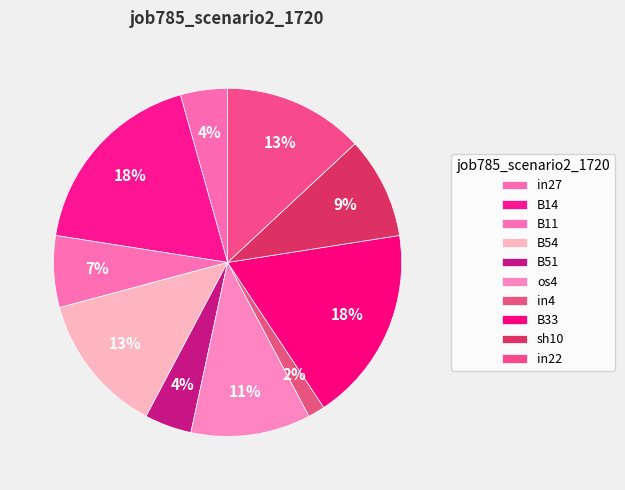

Count the number of slices in the pie.

10